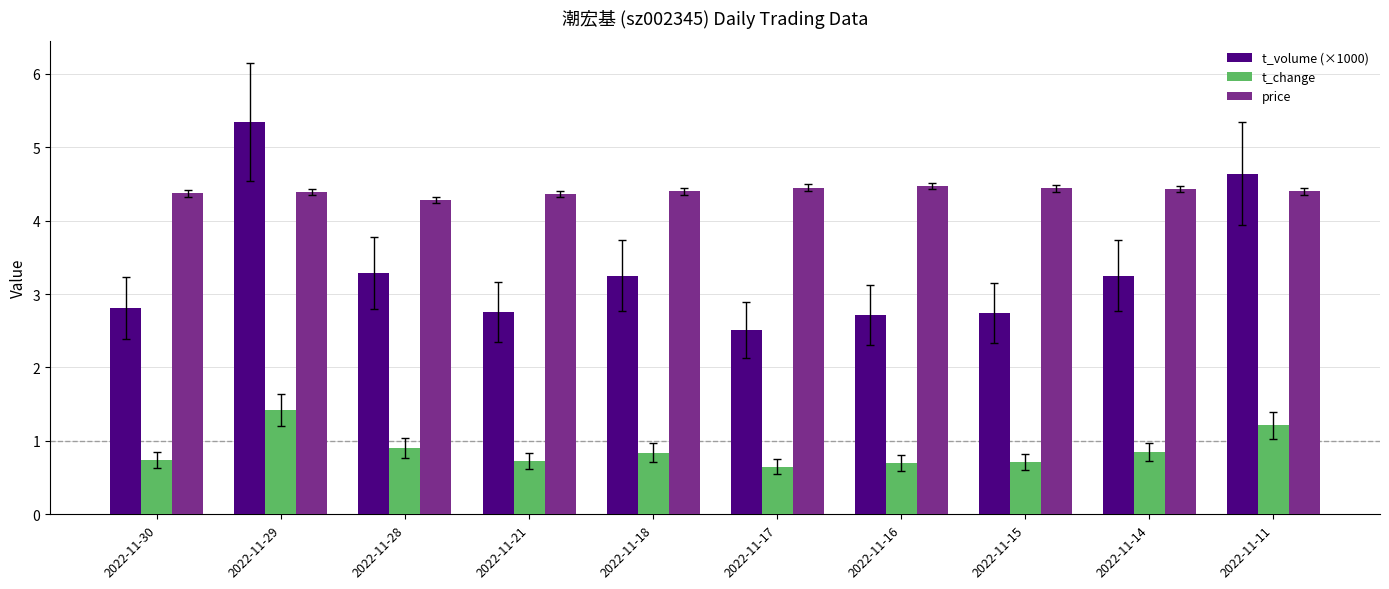

Which series has the largest range (max minus min)?

t_volume (×1000)